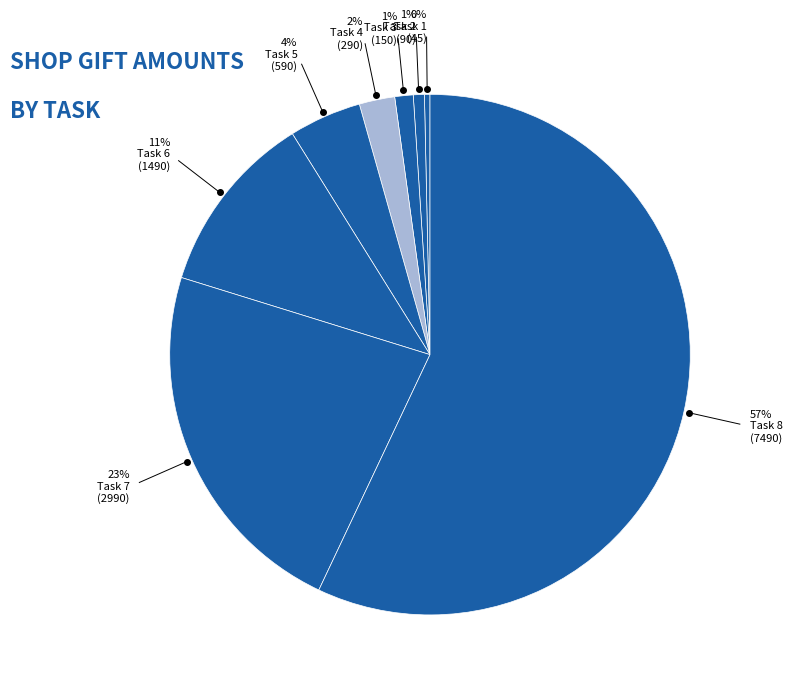

Rank the categories by value from highest to lowest.

8, 7, 6, 5, 4, 3, 2, 1